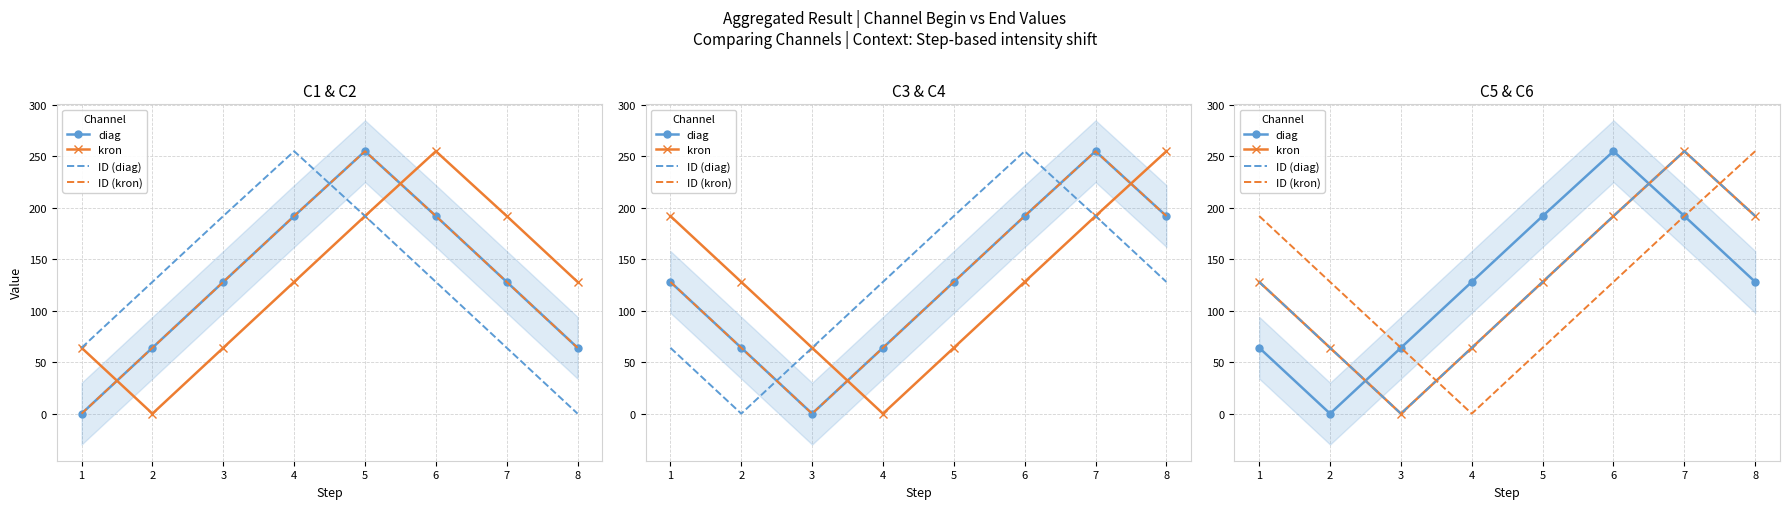

What is the spread (max minus min) of values at 1?

128